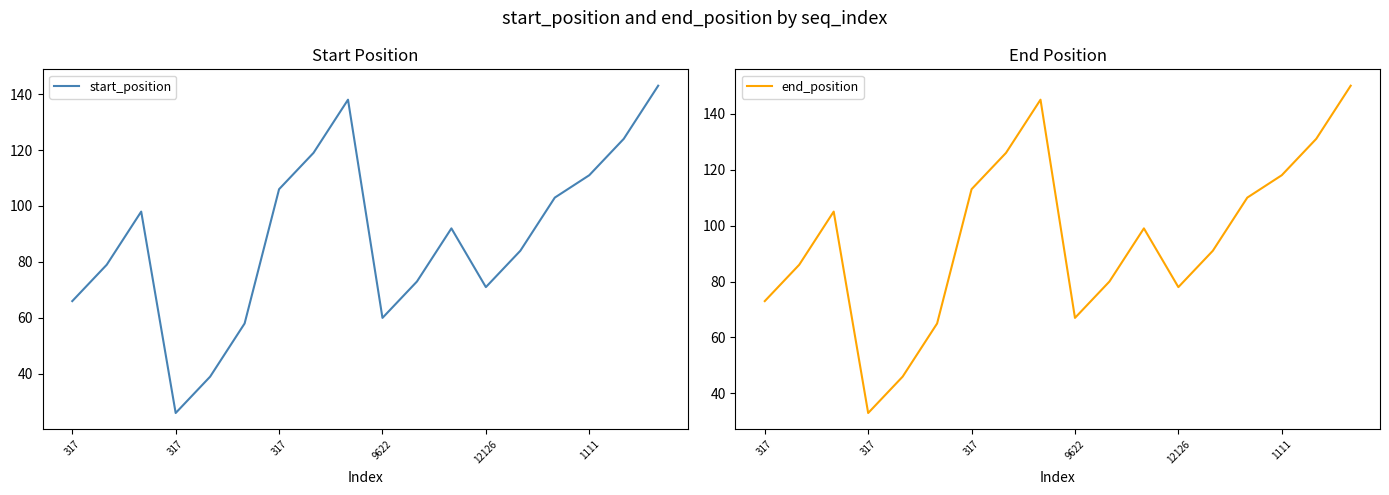

Which series has the widest spread of values?

start_position